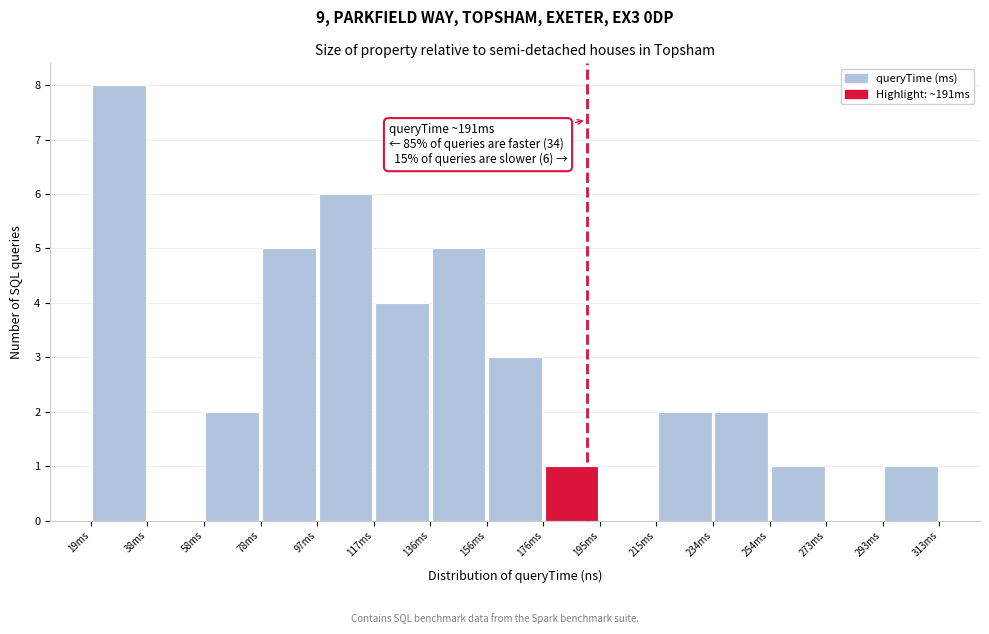

Over which range of the x-axis is the bar tallest?

20 to 38